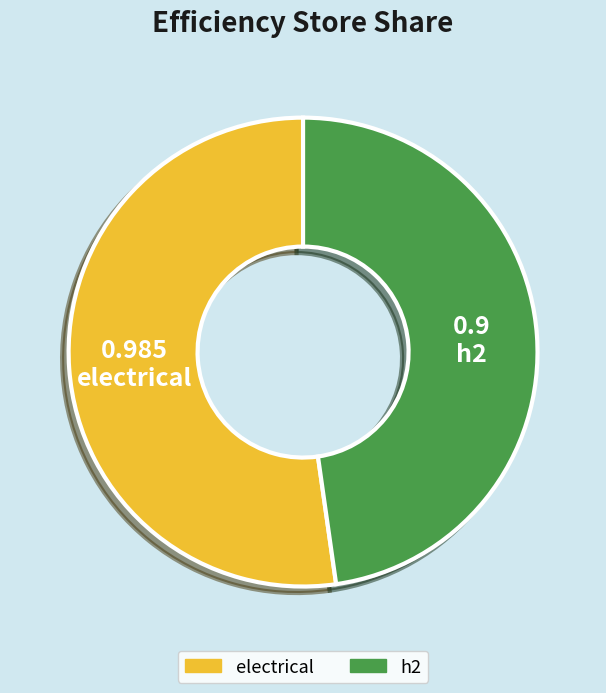

Does any single category account for the majority?

Yes